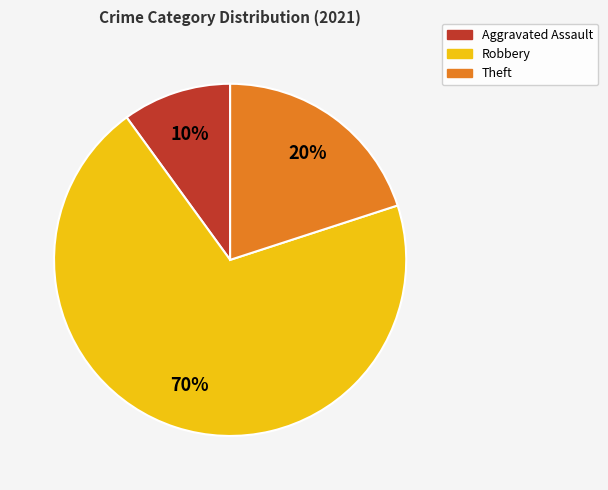

To the nearest percent, what is the difference between the Robbery and Aggravated Assault slice percentages?

60%